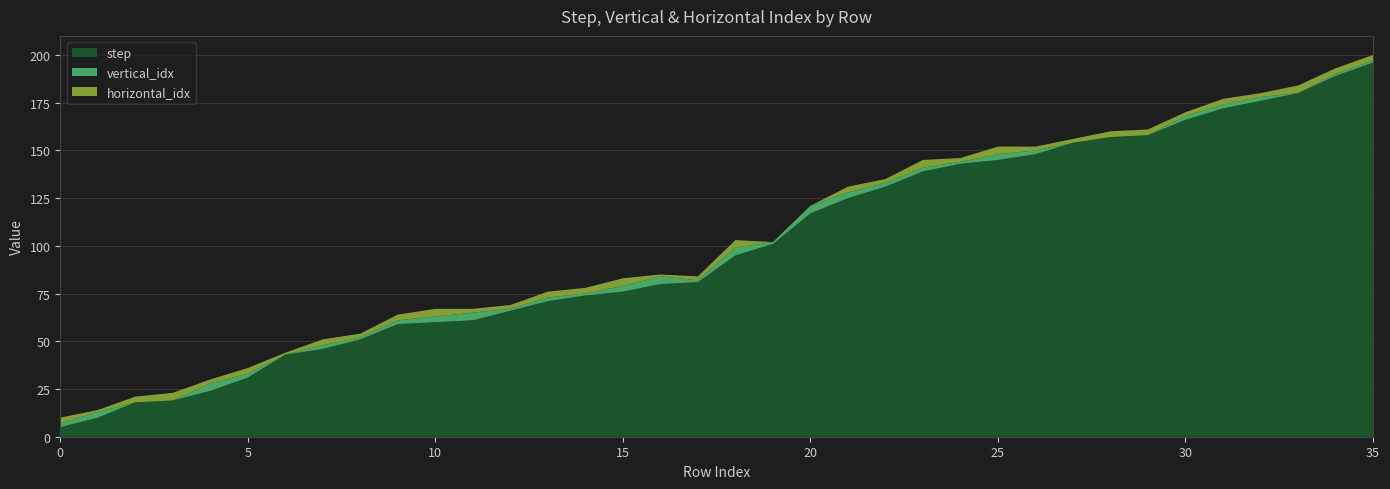

Reading right to left, list all the values displayed in this chart.

step: 35=196	34=189	33=180	32=176	31=172	30=166	29=158	28=157	27=154	26=148	25=145	24=143	23=139	22=131	21=125	20=117	19=101	18=95	17=81	16=80	15=76	14=74	13=71	12=66	11=61	10=60	9=59	8=51	7=46	6=43	5=31	4=24	3=19	2=18	1=10	0=5
vertical_idx: 35=1	34=1	33=0	32=2	31=2	30=2	29=0	28=0	27=0	26=2	25=3	24=1	23=2	22=2	21=3	20=4	19=1	18=4	17=1	16=4	15=3	14=1	13=2	12=1	11=4	10=3	9=2	8=1	7=2	6=0	5=2	4=4	3=0	2=0	1=3	0=2
horizontal_idx: 35=3	34=3	33=4	32=2	31=3	30=2	29=3	28=3	27=2	26=2	25=4	24=2	23=4	22=2	21=3	20=0	19=0	18=4	17=2	16=1	15=4	14=3	13=3	12=2	11=2	10=4	9=3	8=2	7=3	6=1	5=3	4=2	3=4	2=3	1=1	0=3